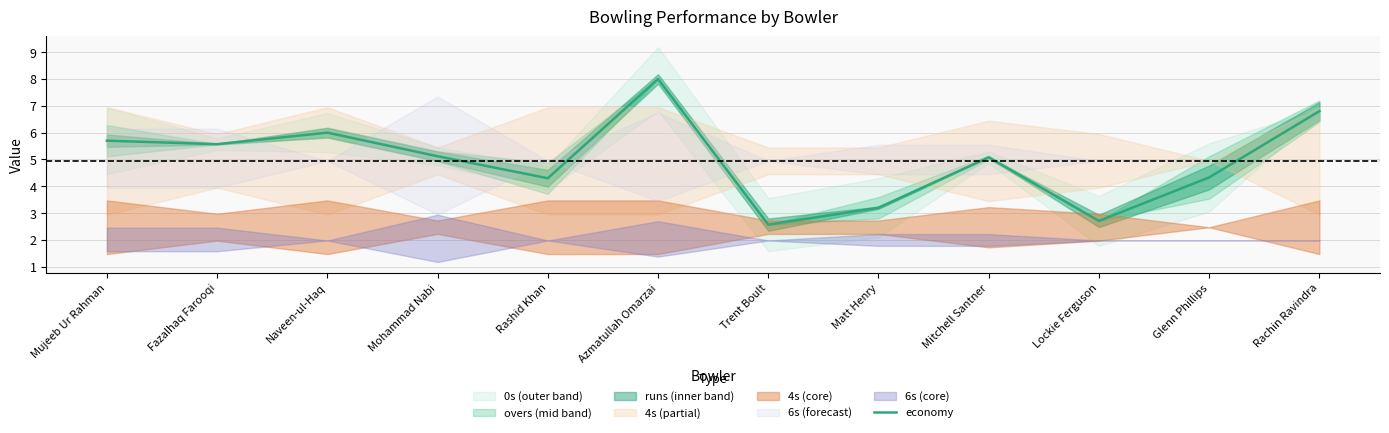

The chart shows a value of 5.1 at Mohammad Nabi. True or false?

True